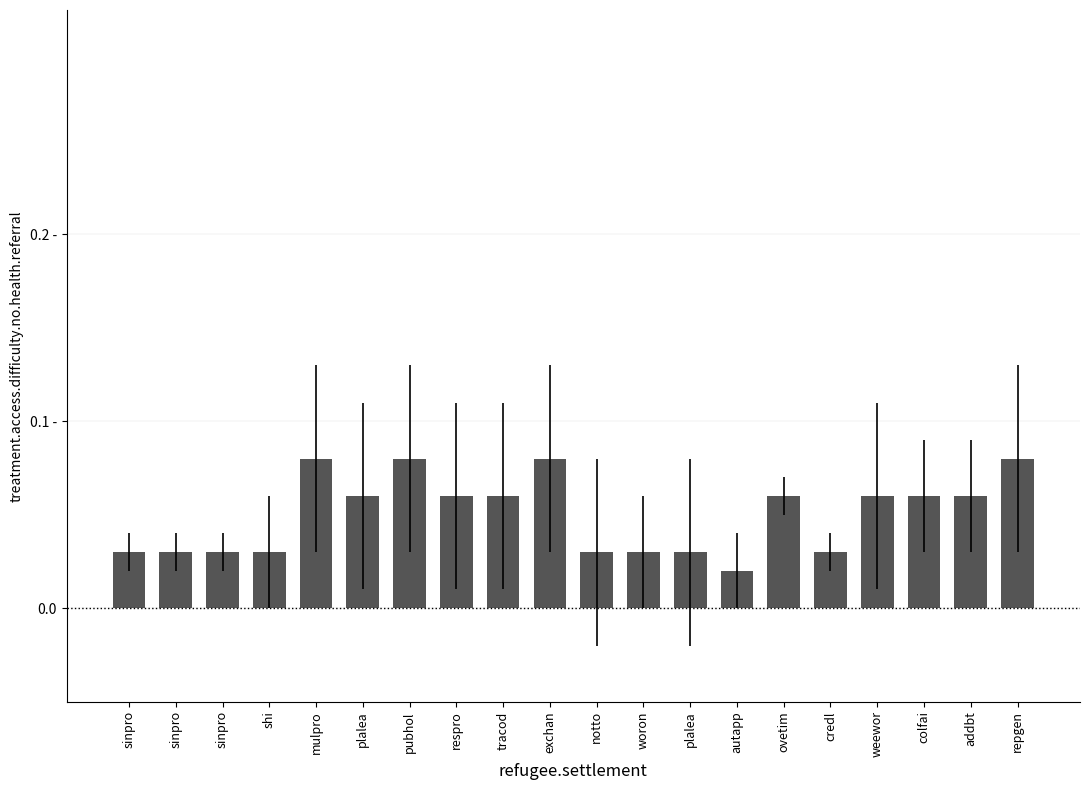

The chart shows a value of 0.0 at plalea. True or false?

True